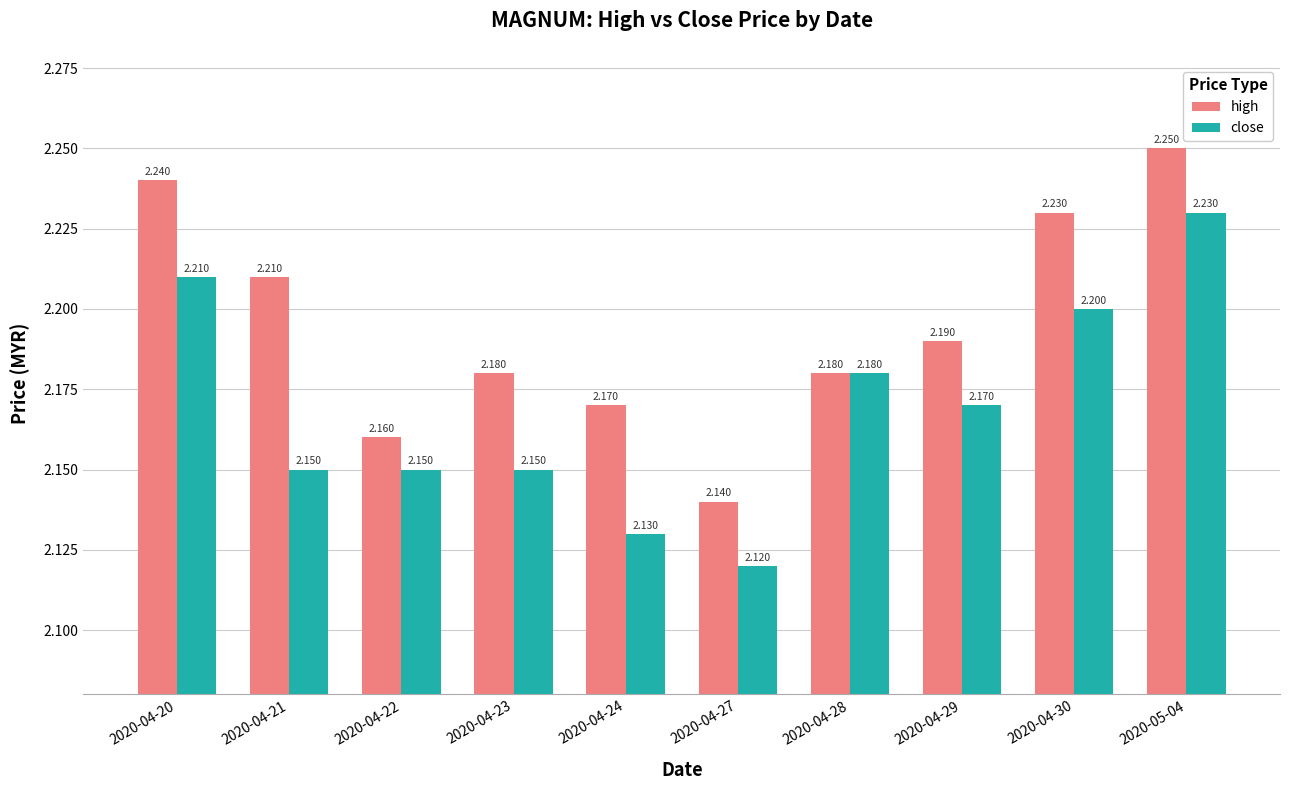

Is the value of high at 2020-04-28 greater than the value of close at 2020-04-21?

Yes